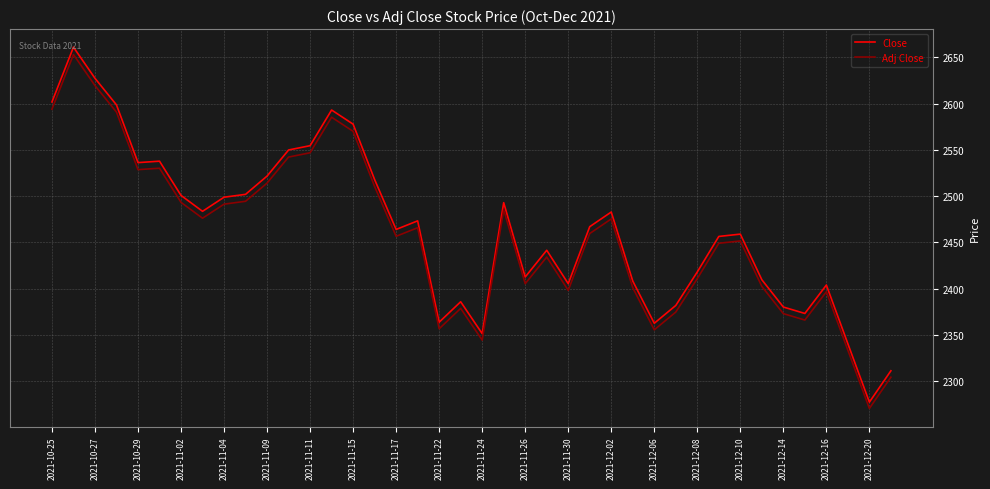

What is the minimum value shown in the chart?

2270.5